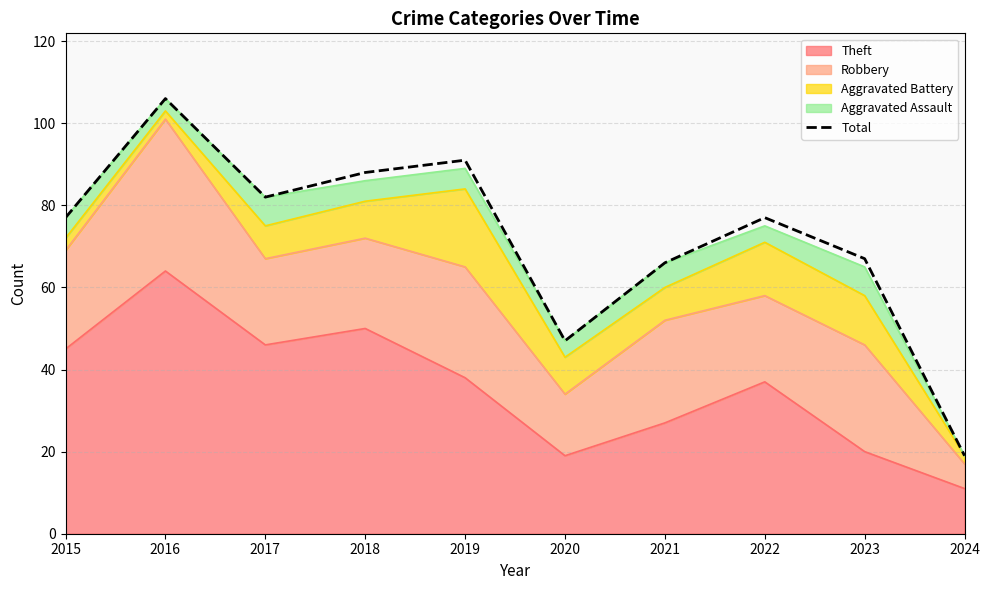

What is the greatest value displayed?

106